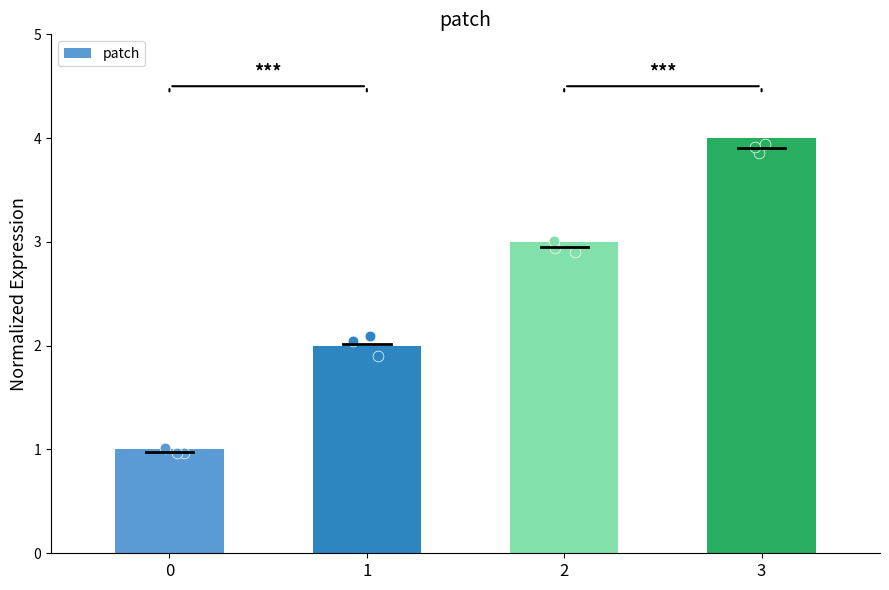

Which has a higher value, 3 or 1?

3